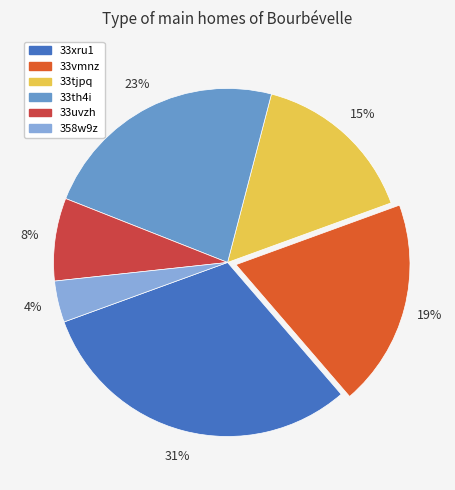

How many slices are in this pie chart?

6